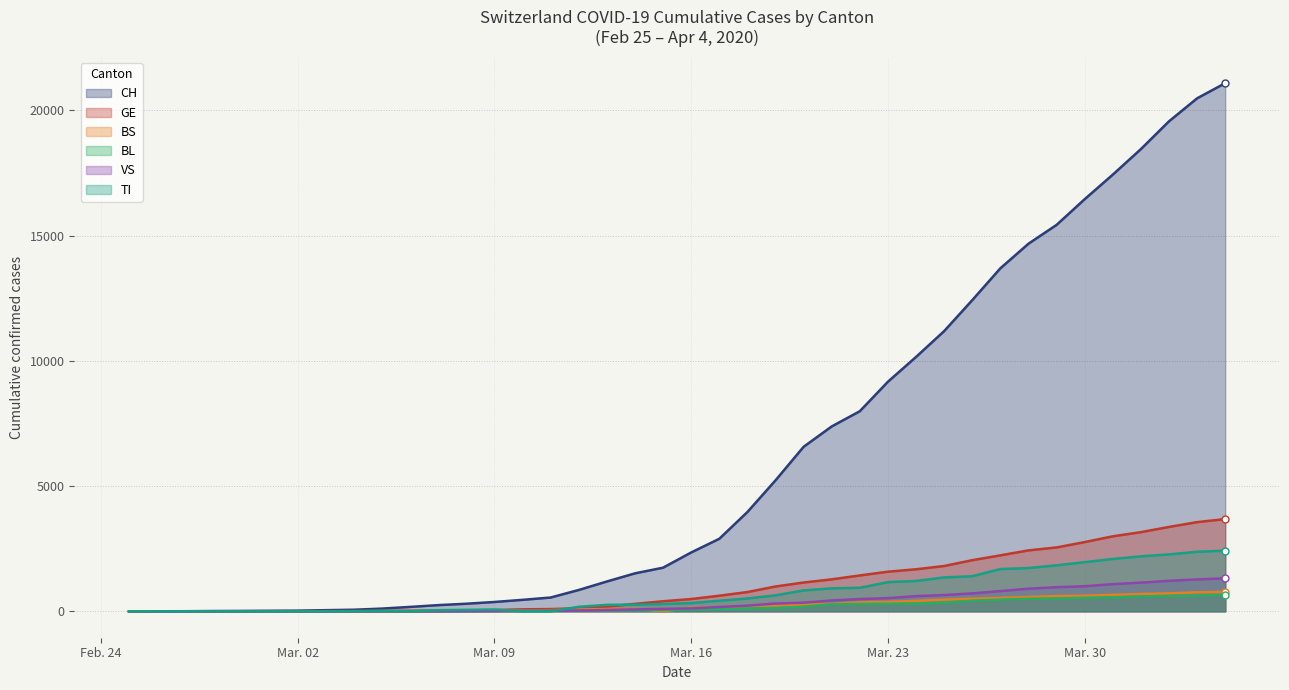

Which series has the largest total across all categories?

CH